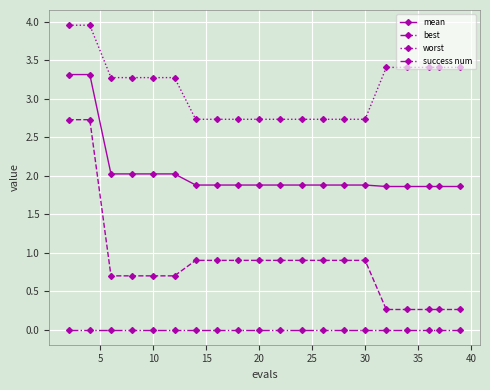

What is the minimum value for best?

0.3